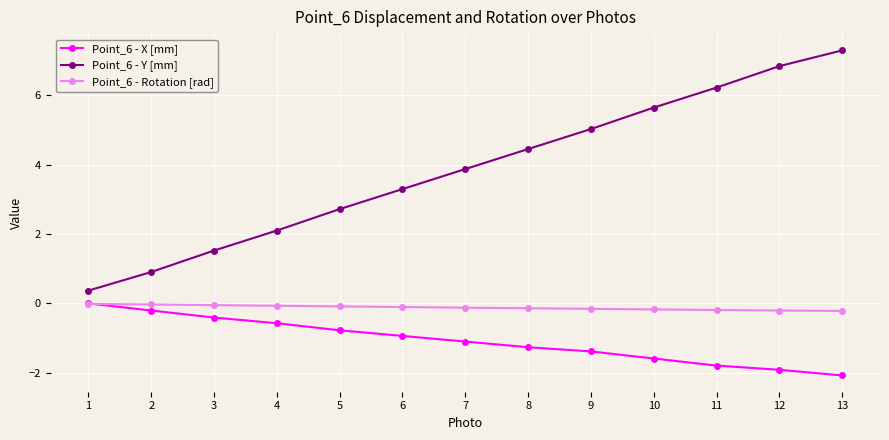

Is it true that Point_6 - X [mm] equals -0.2 at 2?

True